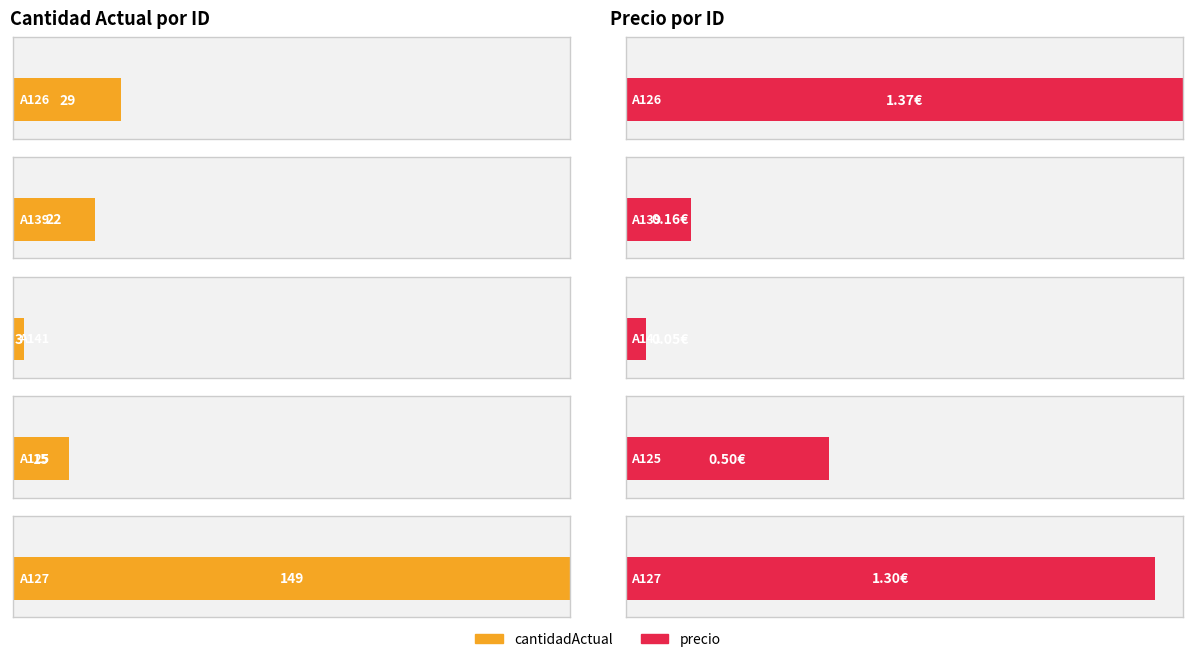

Which series has the largest total across all categories?

cantidadActual